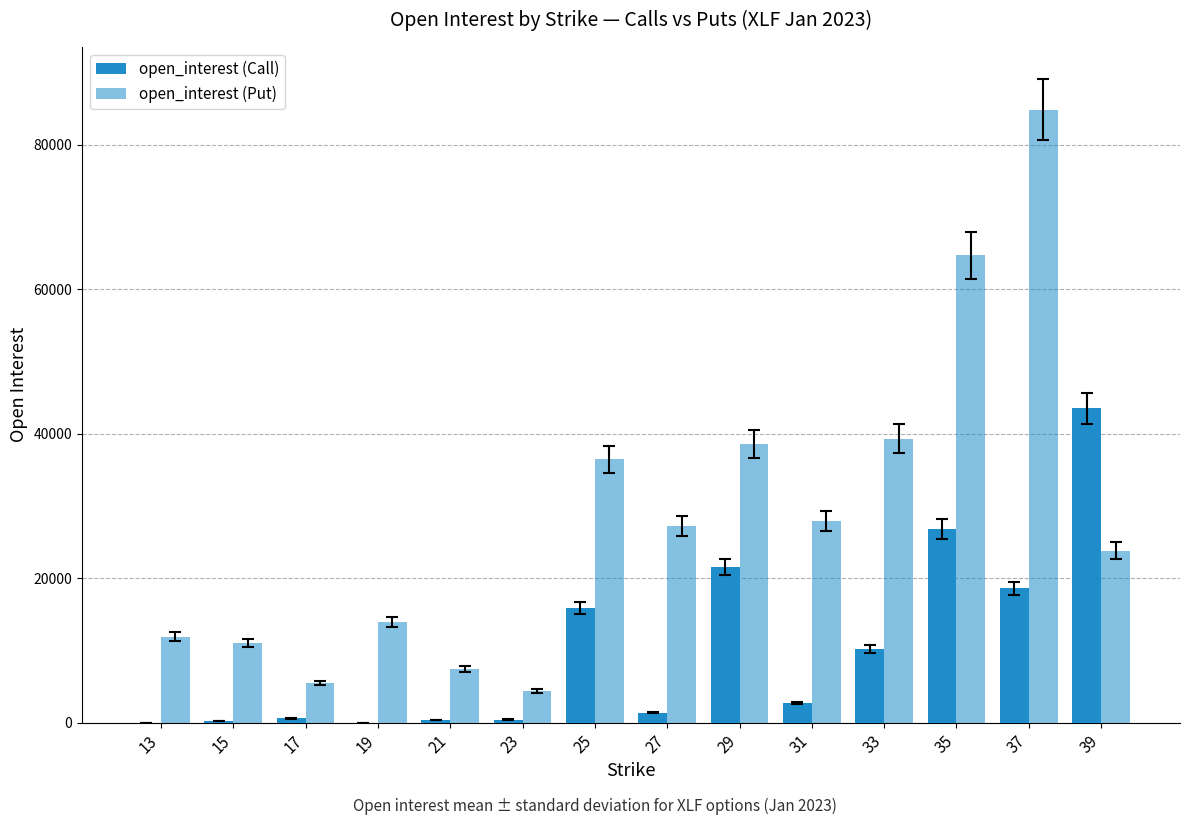

How many groups of bars are there?

14